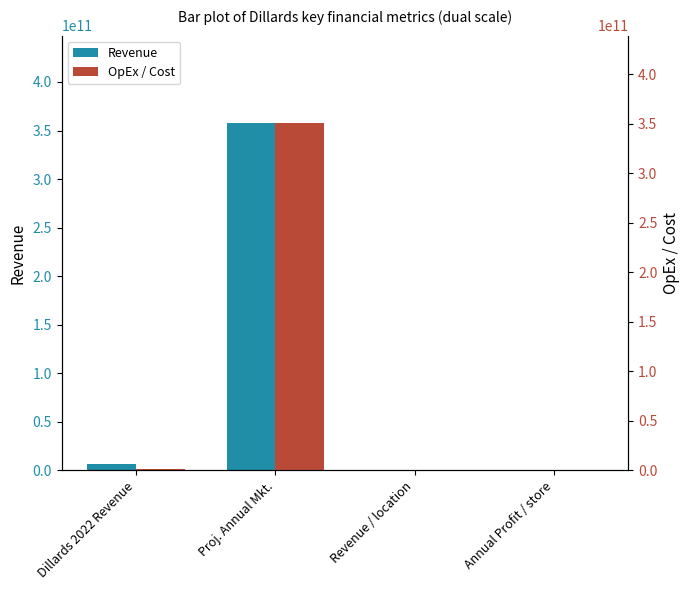

Reading left to right, extract all data points from this chart.

Revenue: 6900000000.0	358182020000.0	24909747.3	18866426.0
OpEx / Cost: 1674000000.0	351400000000.0	6043321.3	3416426.0